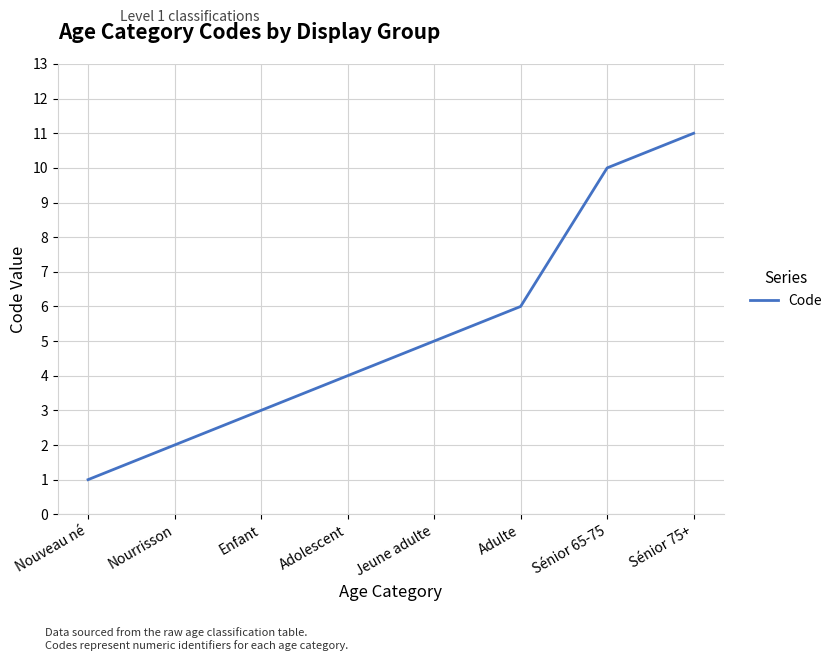

Which has a higher value, Adolescent or Sénior 75+?

Sénior 75+